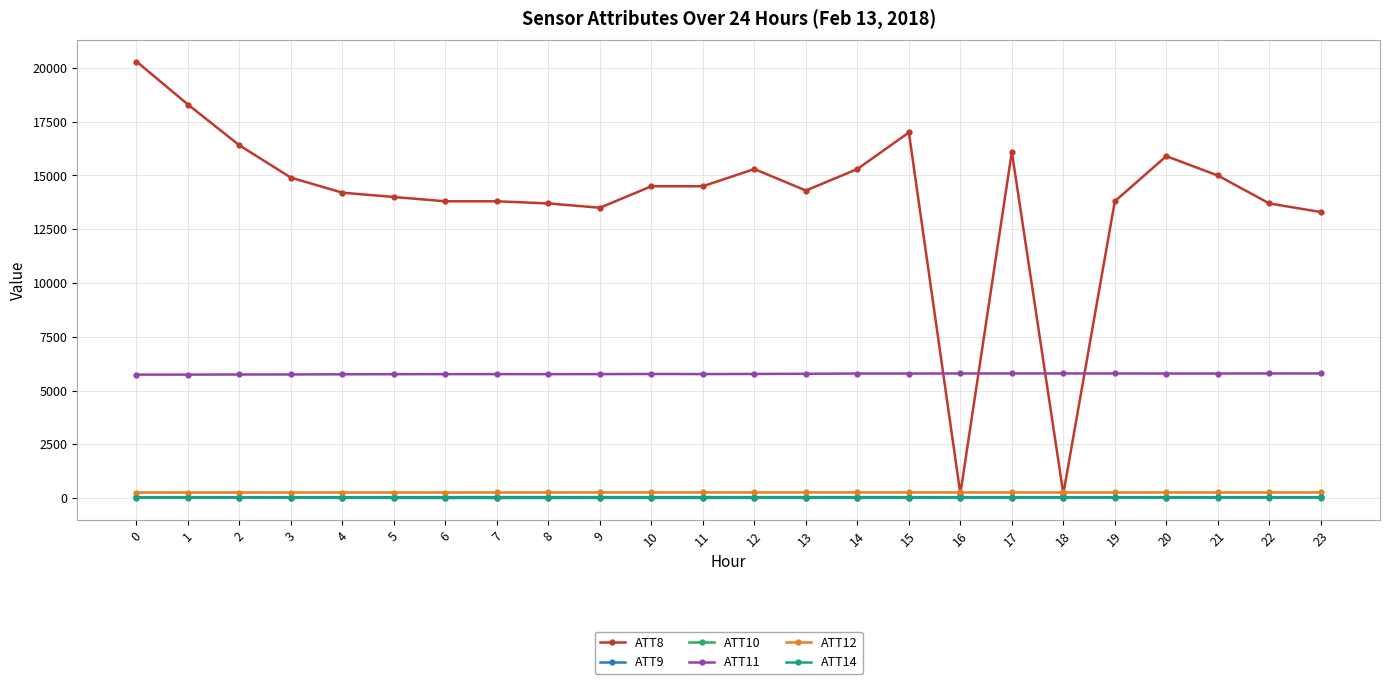

Which series has the largest range (max minus min)?

ATT8